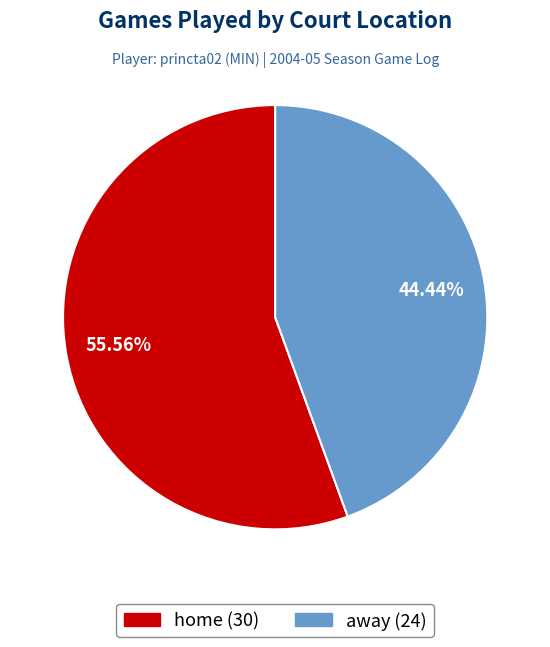

What portion of the pie excludes home?

44.4%